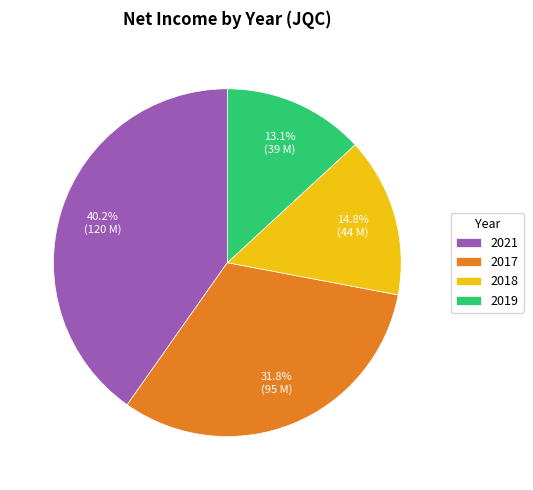

What is the largest slice in the pie chart?

2021